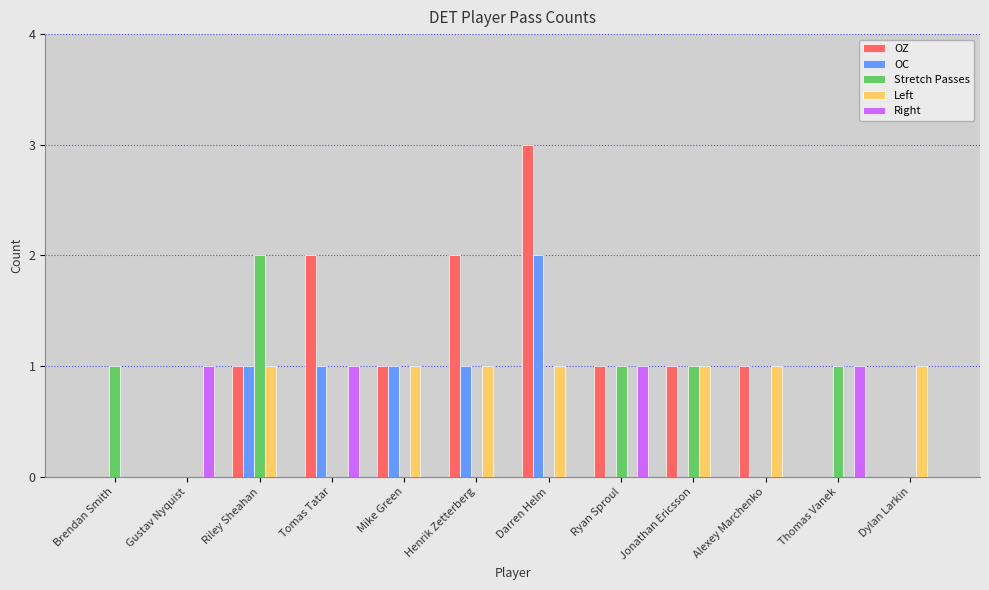

True or false: Left has a value of 0 at Thomas Vanek.

True